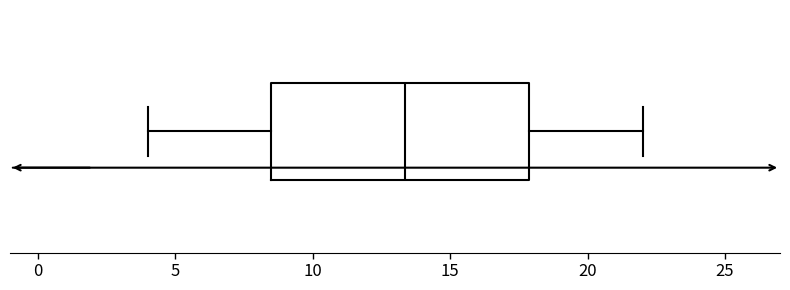

Where does the right whisker of the box end on the x-axis? The values are not printed on the chart, so give them approximately, as read against the axis.

22.0